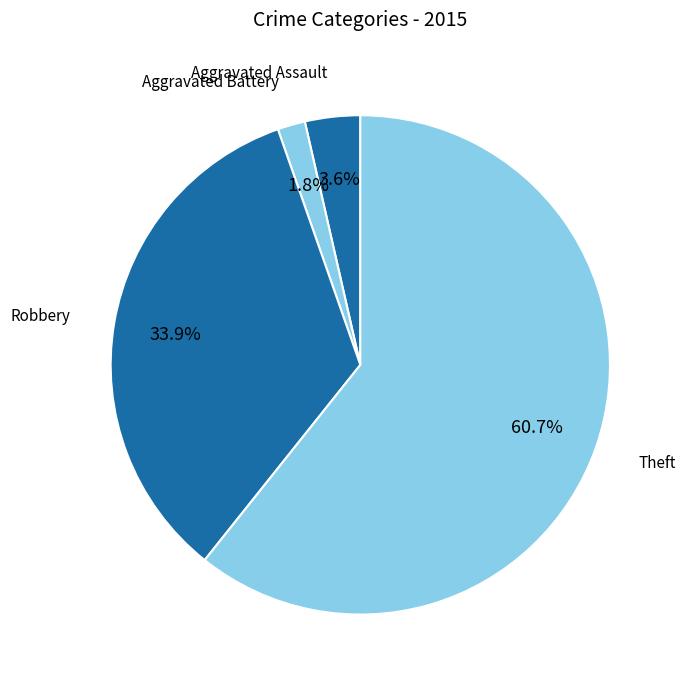

Count the number of slices in the pie.

4